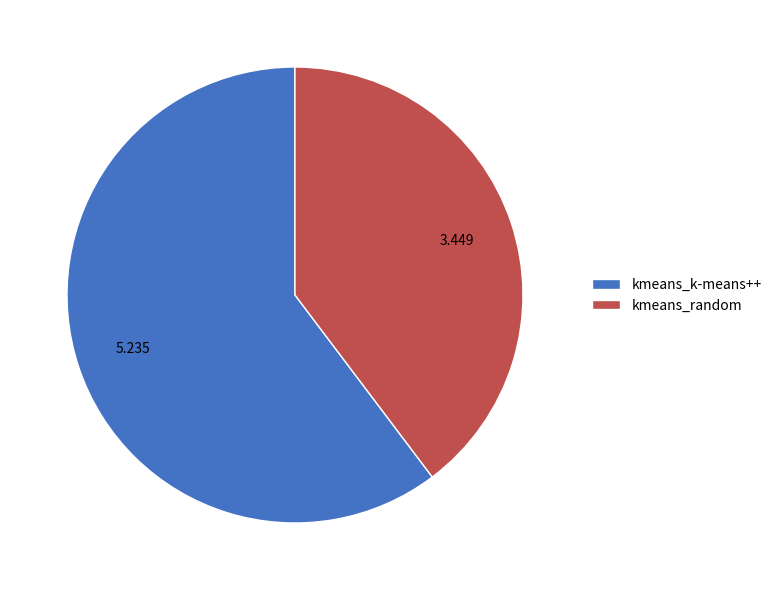

How many slices are in this pie chart?

2